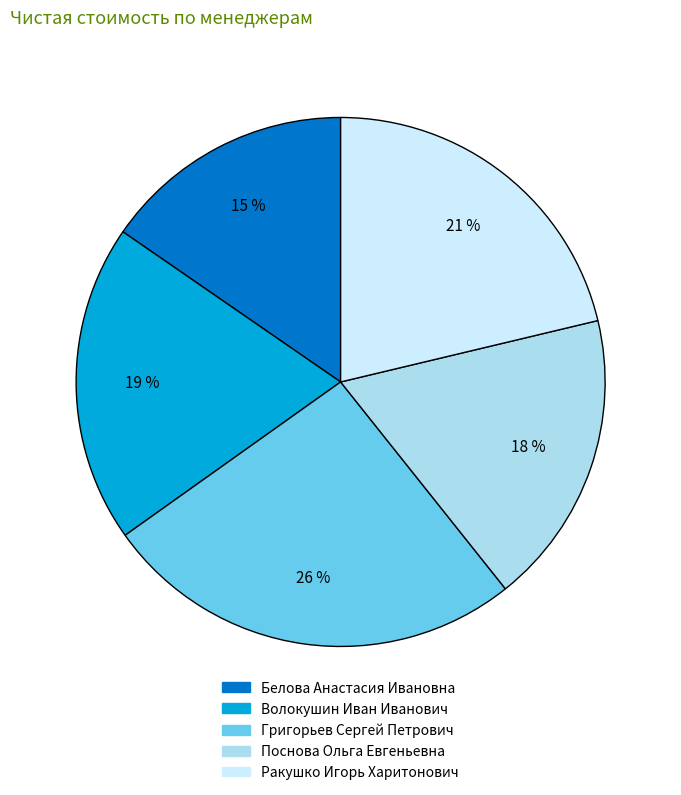

How many segments does this pie chart have?

5